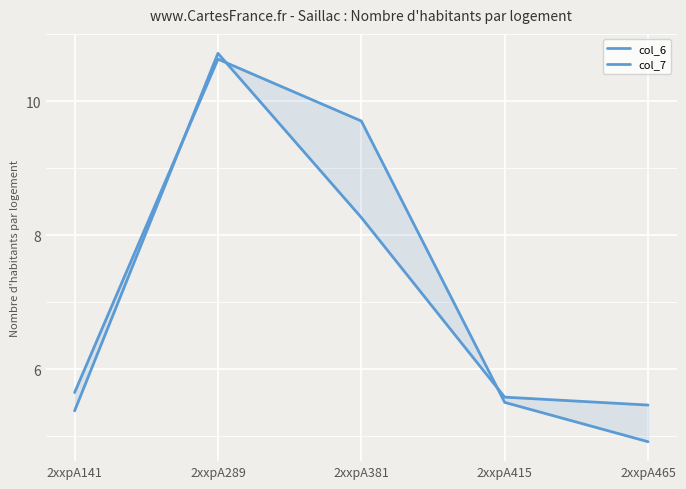

Between 2xxpA381 and 2xxpA465, which series saw the biggest shift?

col_7